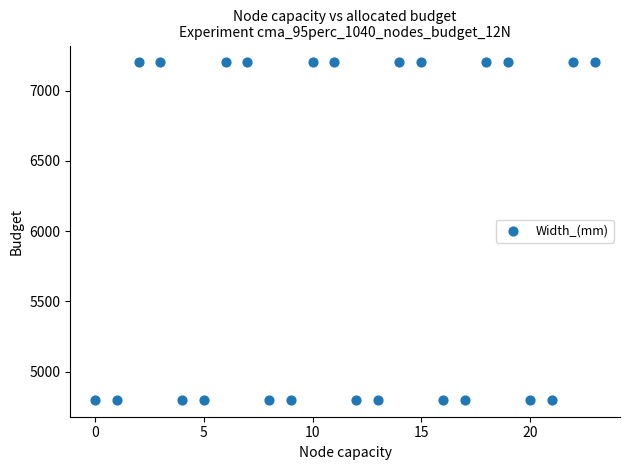

What is the range of Y values (max minus min)?

2400